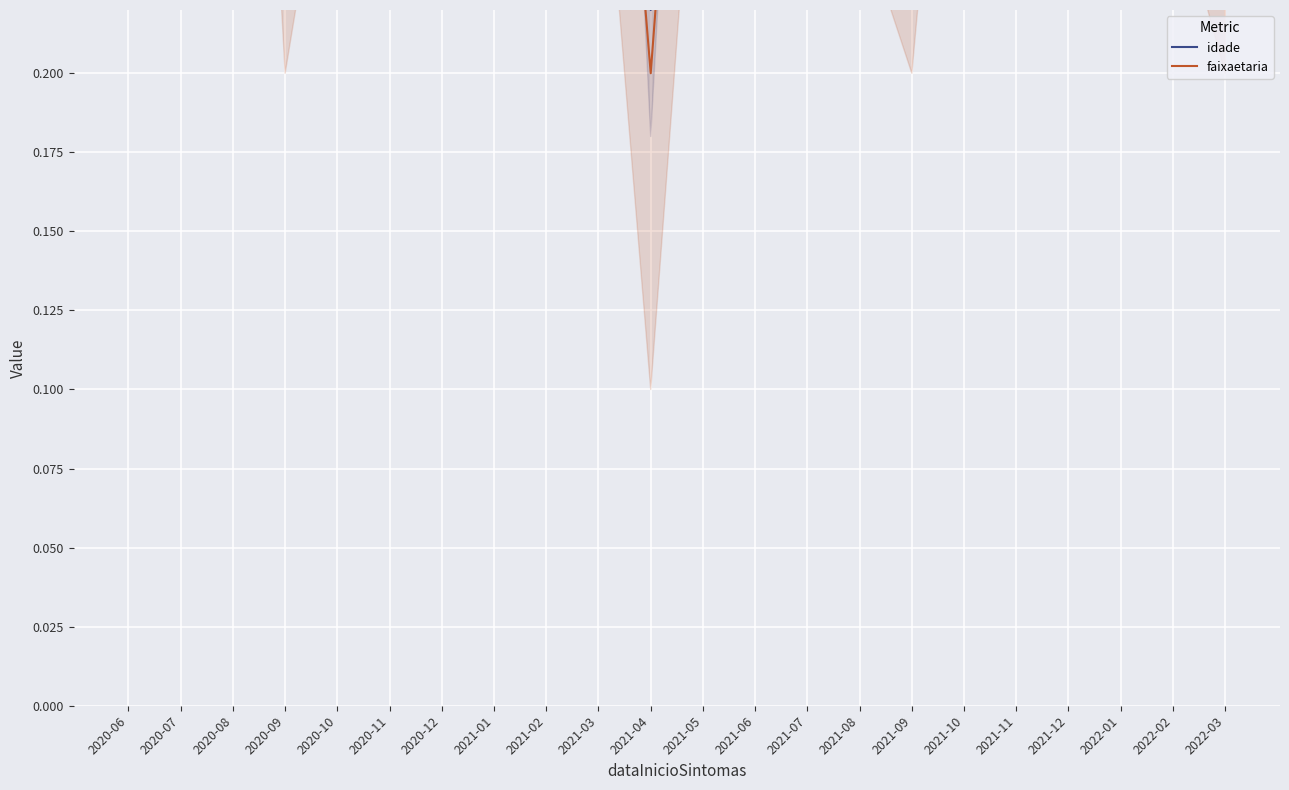

Count the faixaetaria values in the range 0 to 1.

22